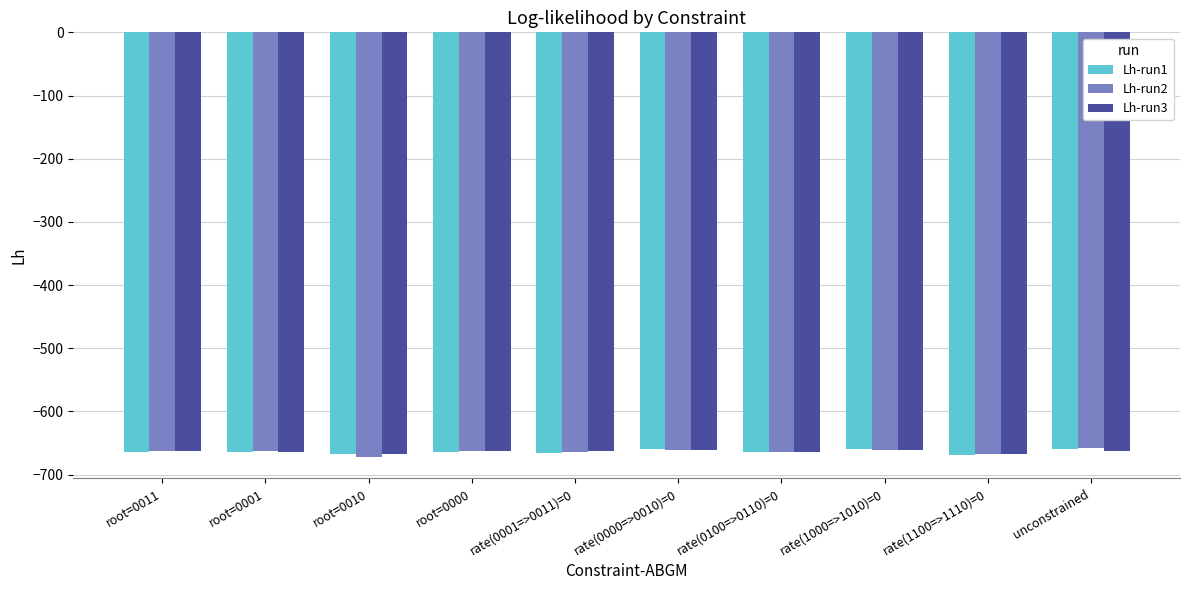

What is the difference between the Lh-run1 values at root=0000 and unconstrained?

4.5